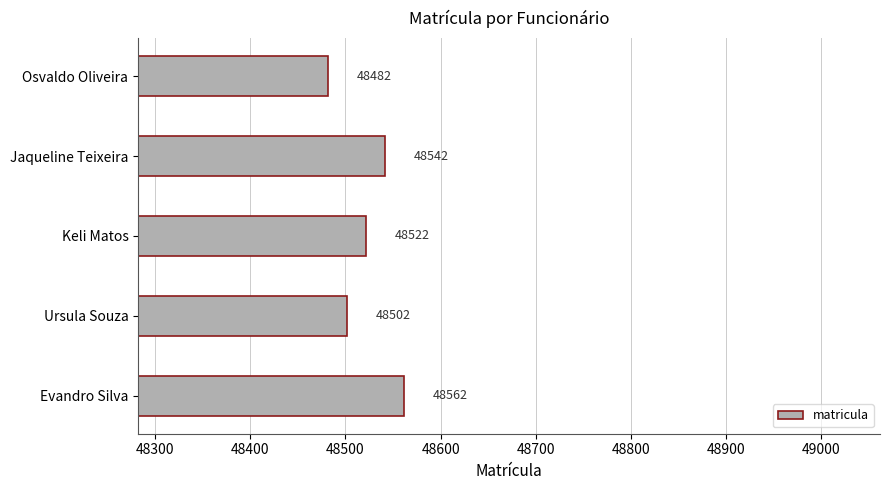

Reading top to bottom, what are all the values shown in this chart?

48482	48542	48522	48502	48562